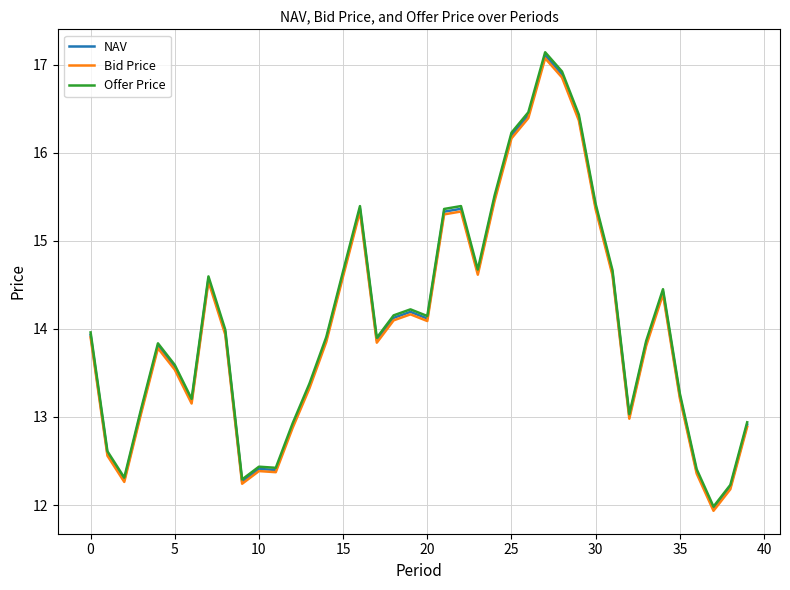

Which series has the widest spread of values?

Offer Price